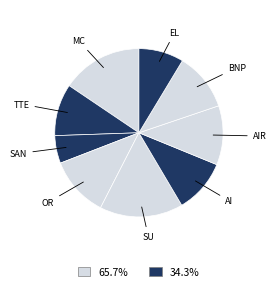

How many segments does this pie chart have?

9